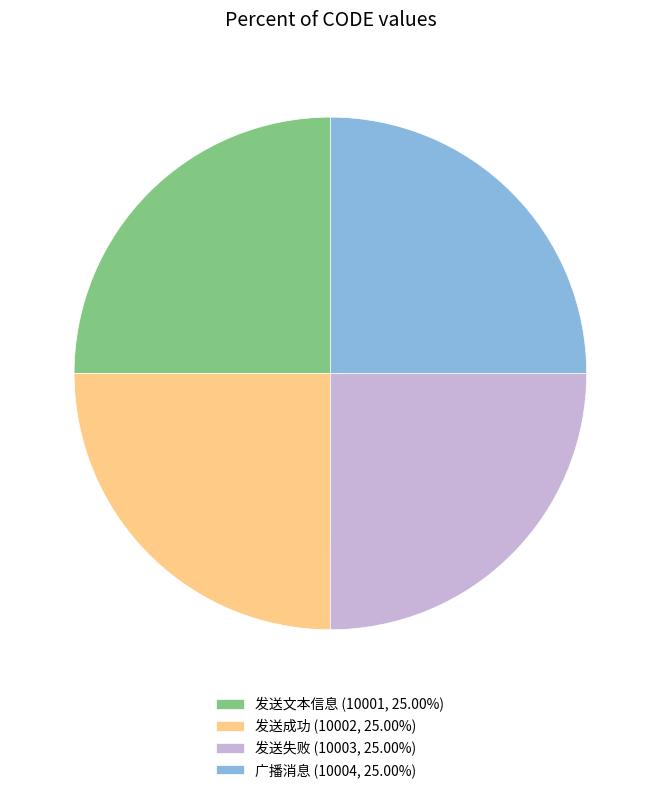

Approximately how many times larger is the value at 广播消息 (10004, 25.00%) compared to 发送文本信息 (10001, 25.00%)?

1.0